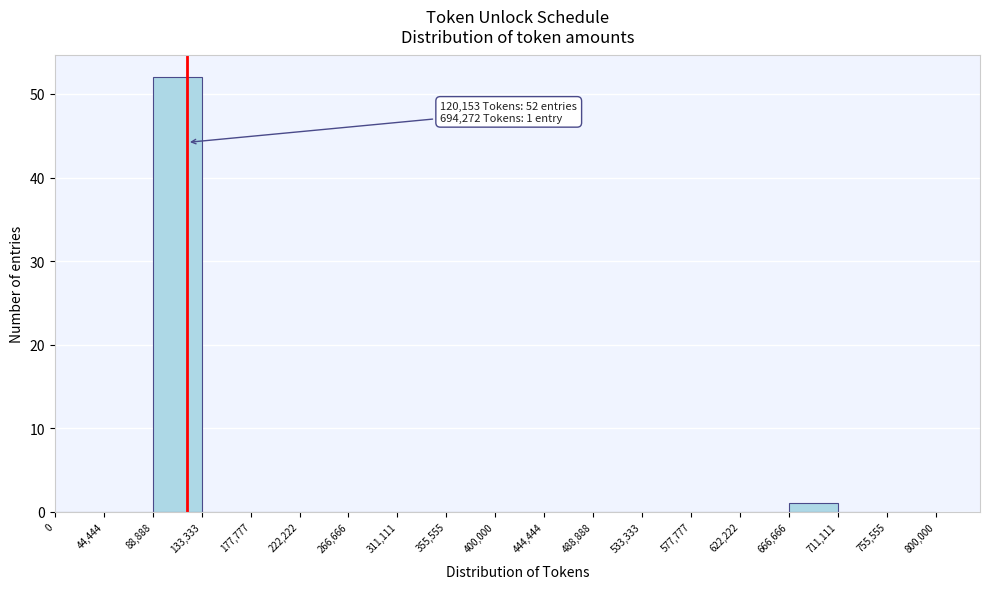

Over which range of the x-axis is the bar tallest?

88,888 to 133,333